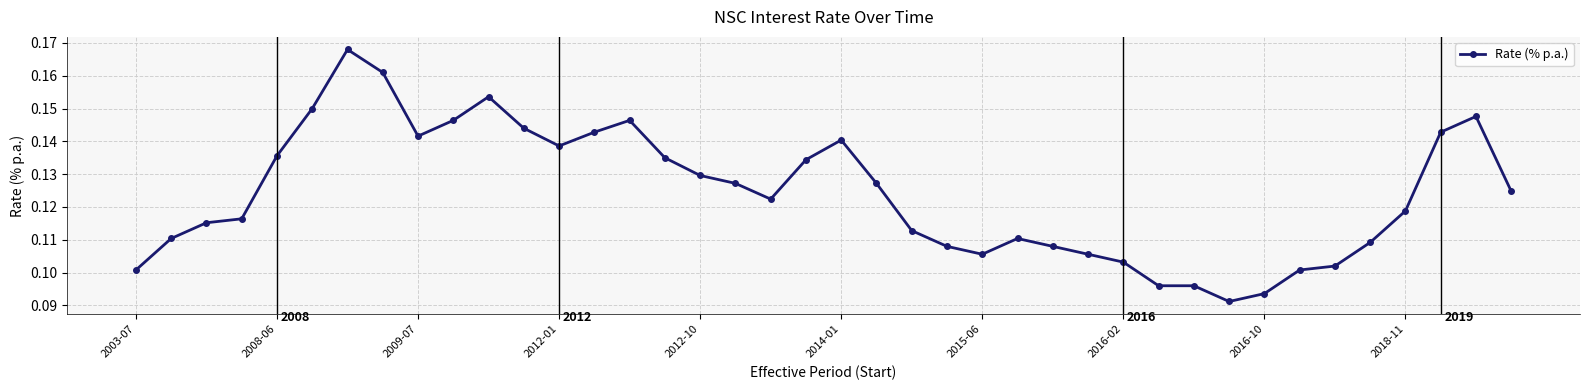

What is the sum of all values?

5.0